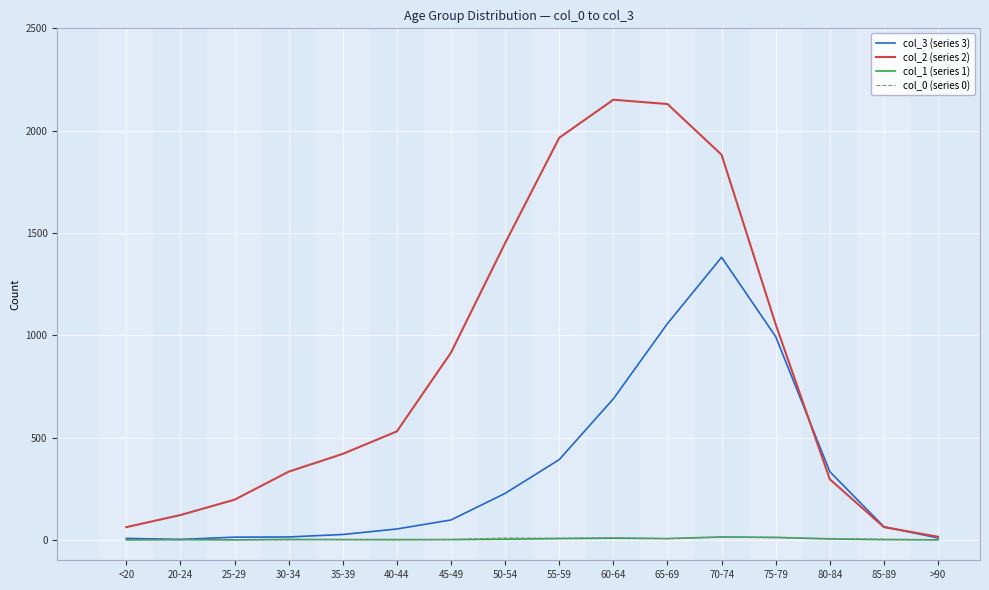

What is the difference between the col_2 (series 2) values at 80-84 and 55-59?

1669